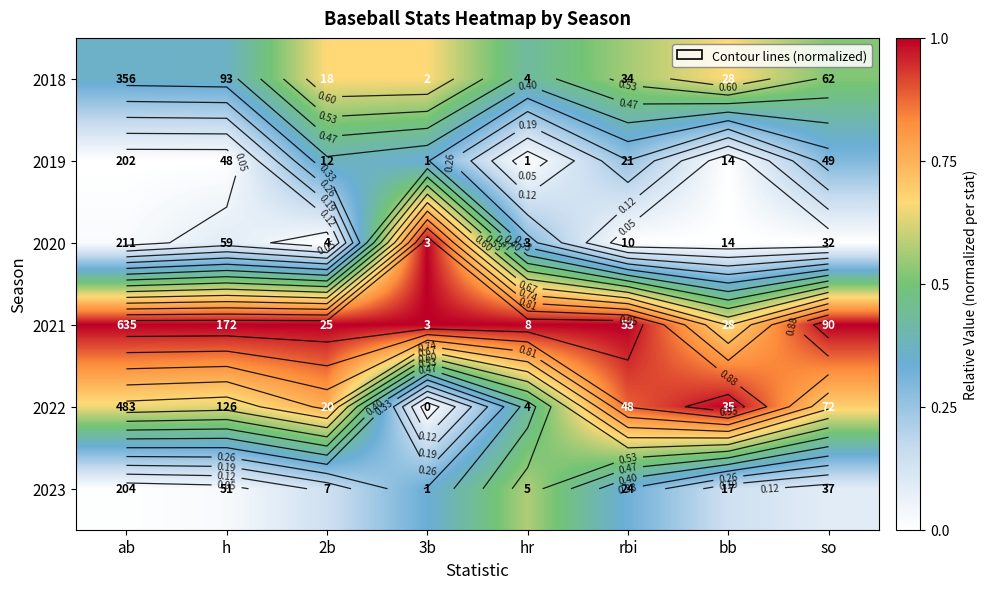

Rank the series by their maximum value, from lowest to highest.

2019, 2023, 2018, 2020, 2021, 2022